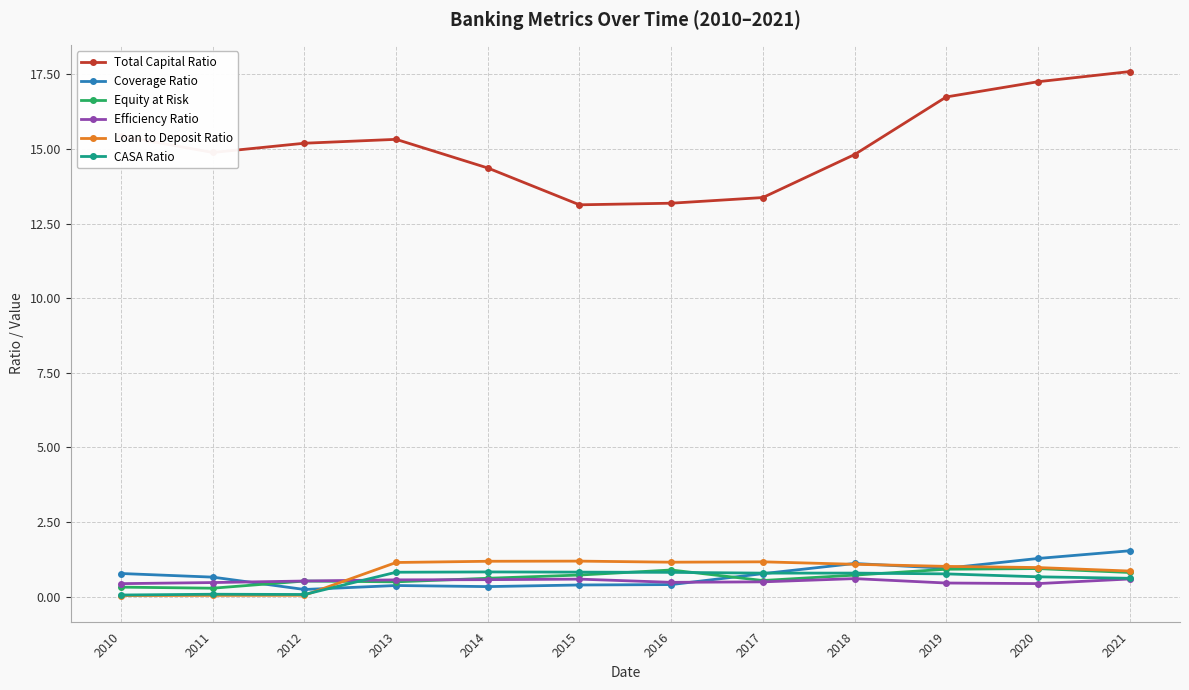

Which series has the largest range (max minus min)?

Total Capital Ratio